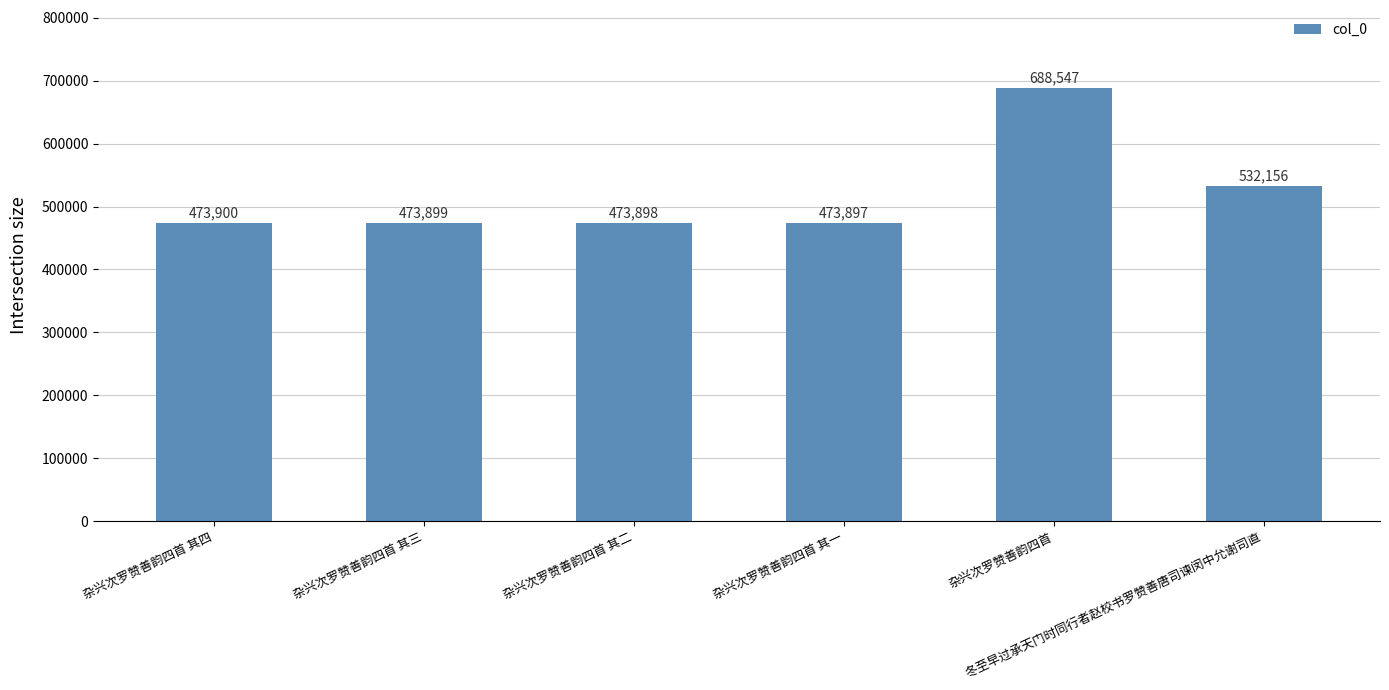

Is it true that the value at 杂兴次罗赞善韵四首 其二 is 268424?

False